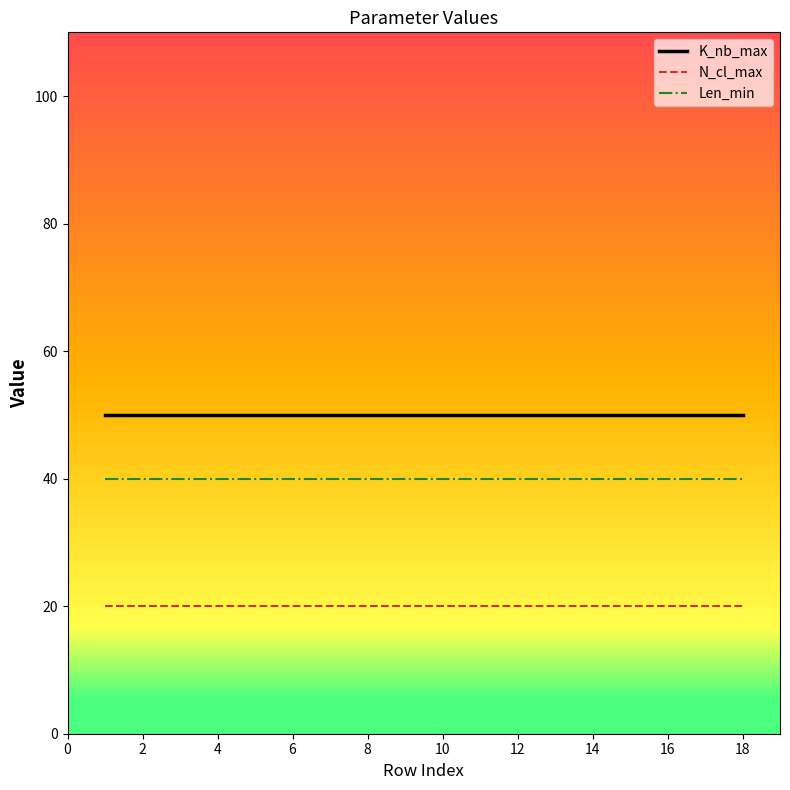

Which series has the largest total across all categories?

K_nb_max